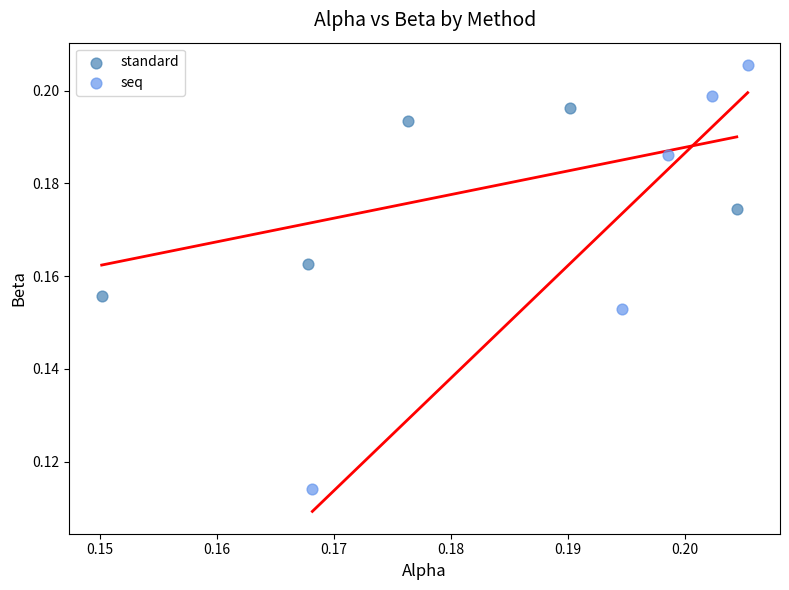

Which series contains the lowest Y value?

seq